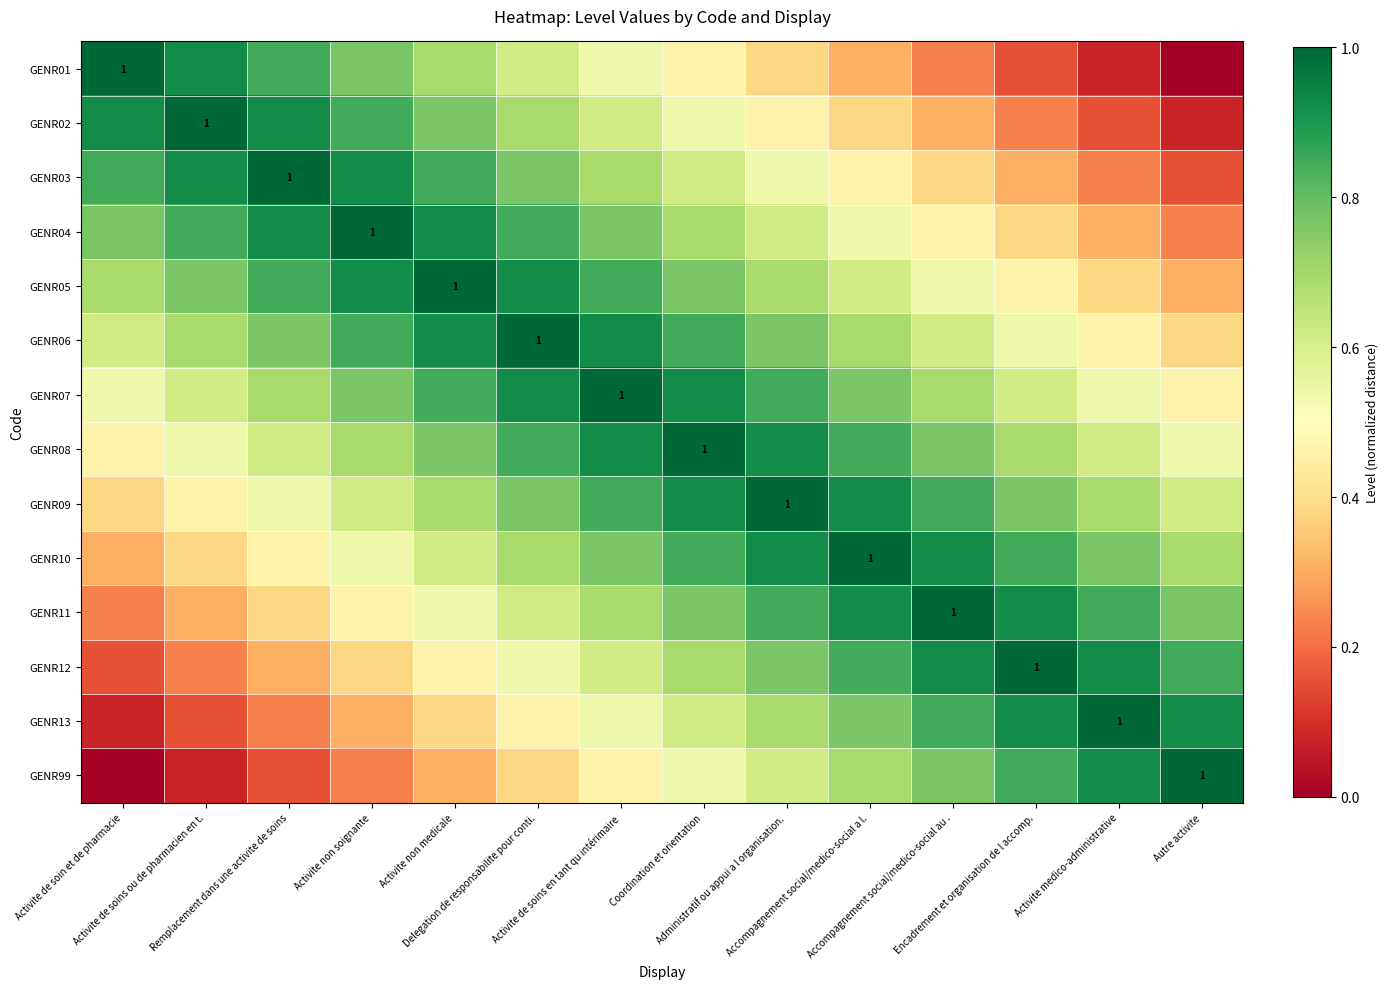

What is the maximum value shown in the chart?

1.0